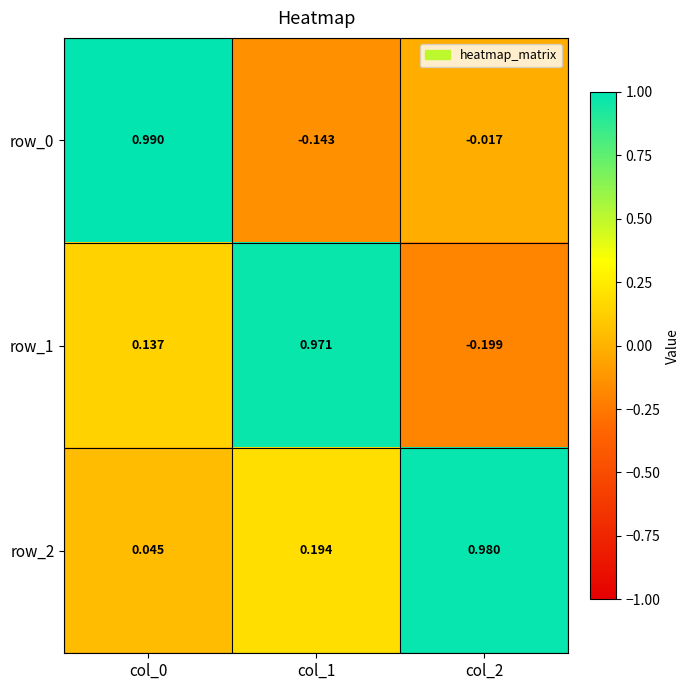

Which category has the lowest value in the row_0 series?

col_1